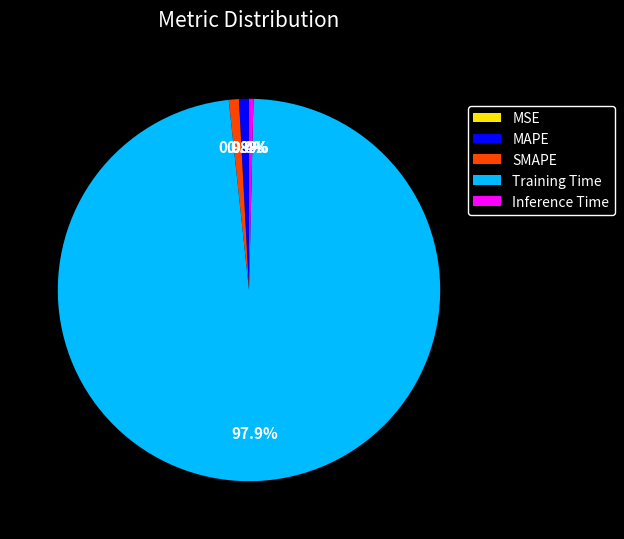

Is there any slice that represents more than half of the pie?

Yes